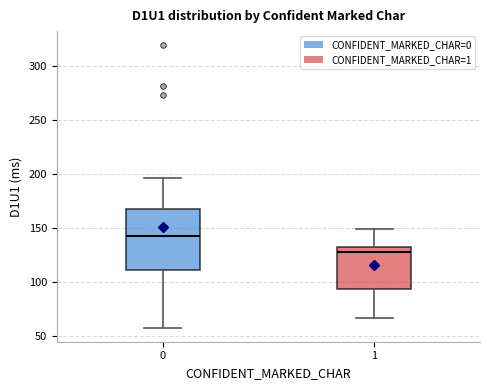

Which box is the tallest, from its lower edge to its upper edge?

0